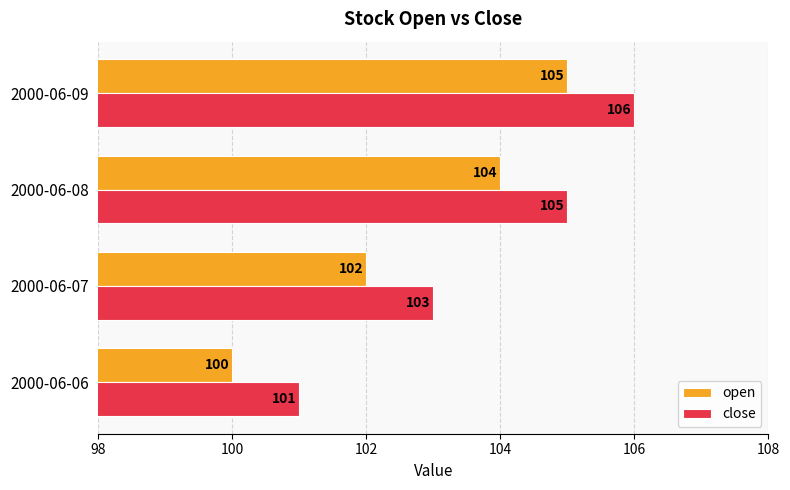

The open series shows 64 at 2000-06-07. True or false?

False